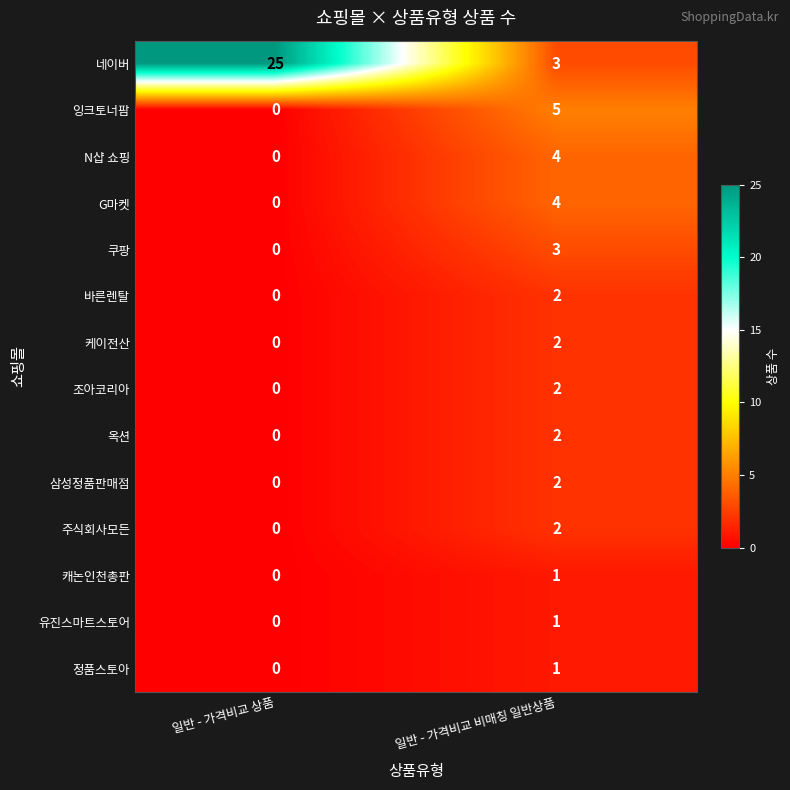

Where is 잉크토너팜 nearest to the value 2?

일반 - 가격비교 상품